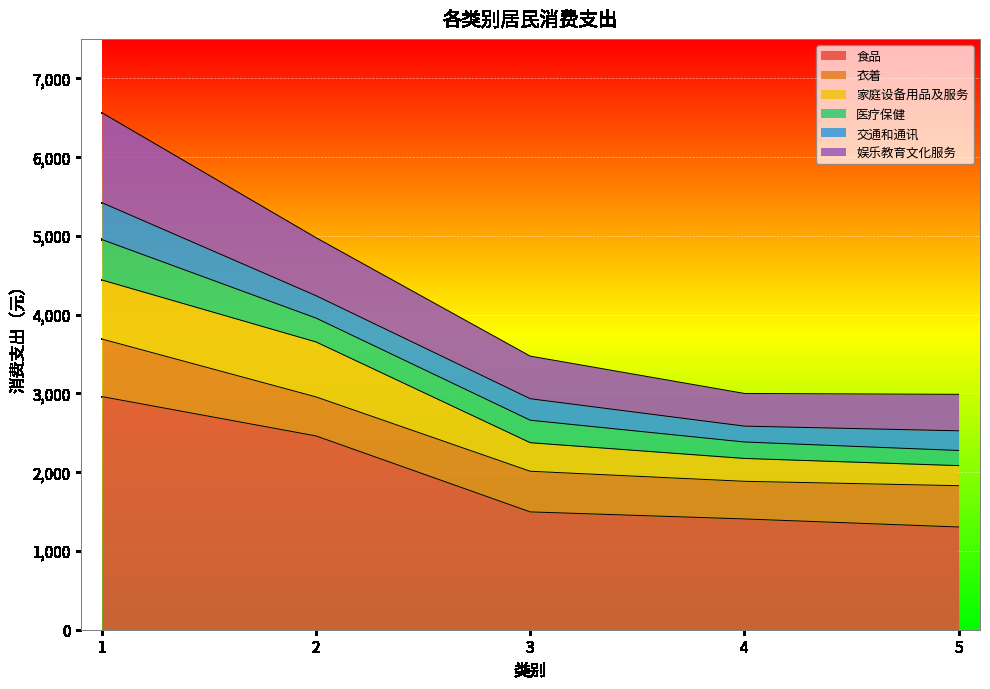

What are all the series names shown in the legend?

食品, 衣着, 家庭设备用品及服务, 医疗保健, 交通和通讯, 娱乐教育文化服务